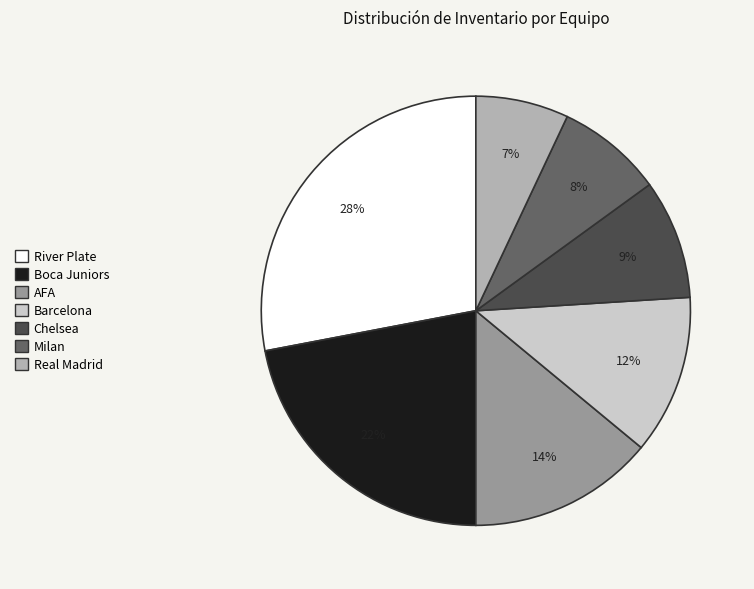

True or false: River Plate accounts for 28% of the total.

True